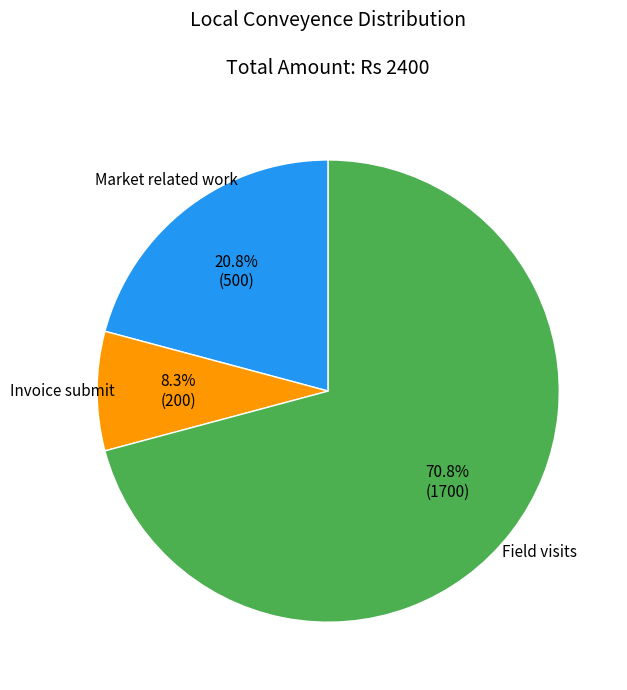

To the nearest percent, what is the average slice percentage?

33%